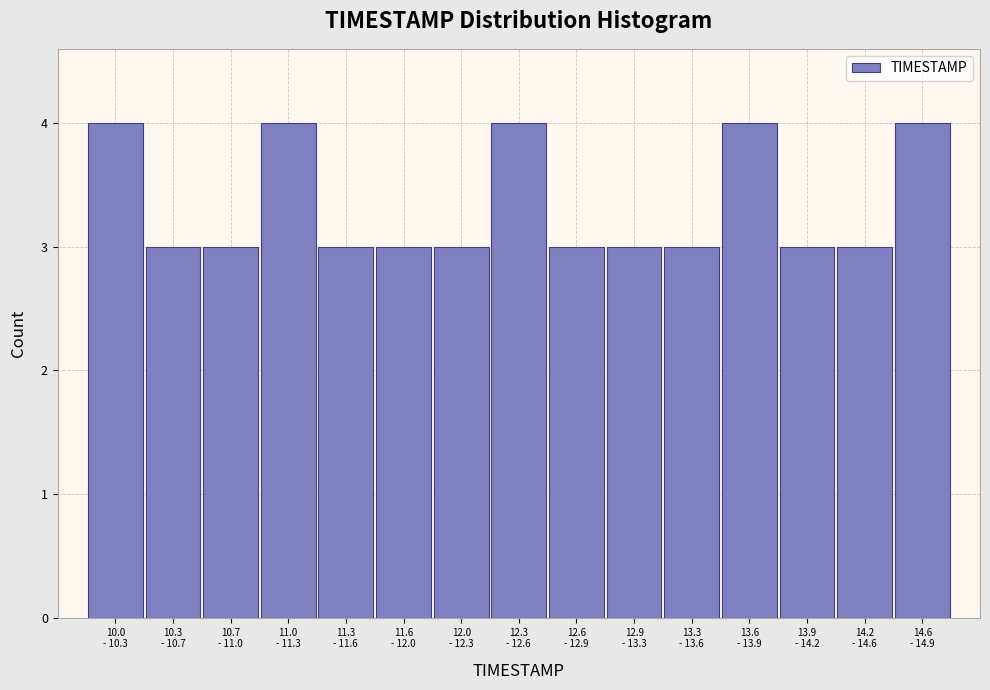

Reading left to right, extract all data points from this chart.

4	3	3	4	3	3	3	4	3	3	3	4	3	3	4